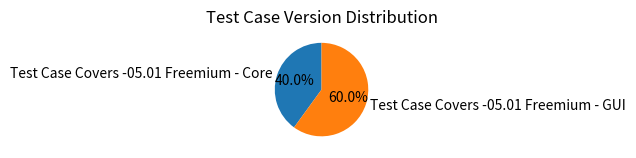

What percentage do Test Case Covers -05.01 Freemium - Core and Test Case Covers -05.01 Freemium - GUI together represent?

100.0%